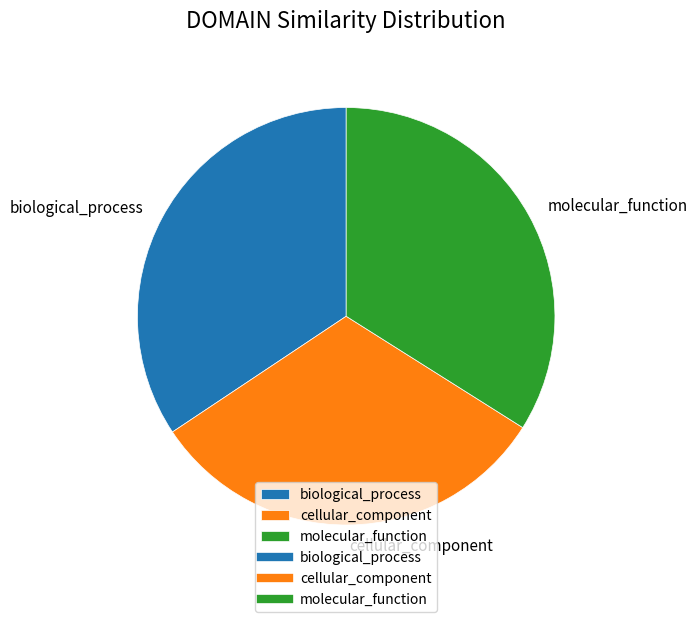

Which has a higher value, cellular_component or molecular_function?

molecular_function